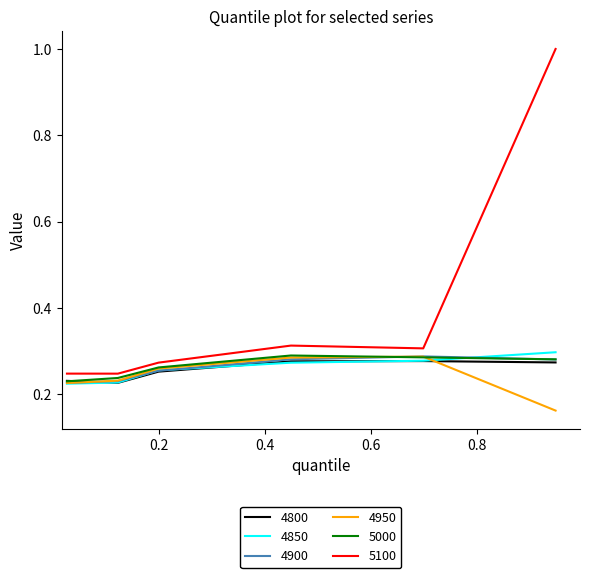

Which series has the largest total across all categories?

5100